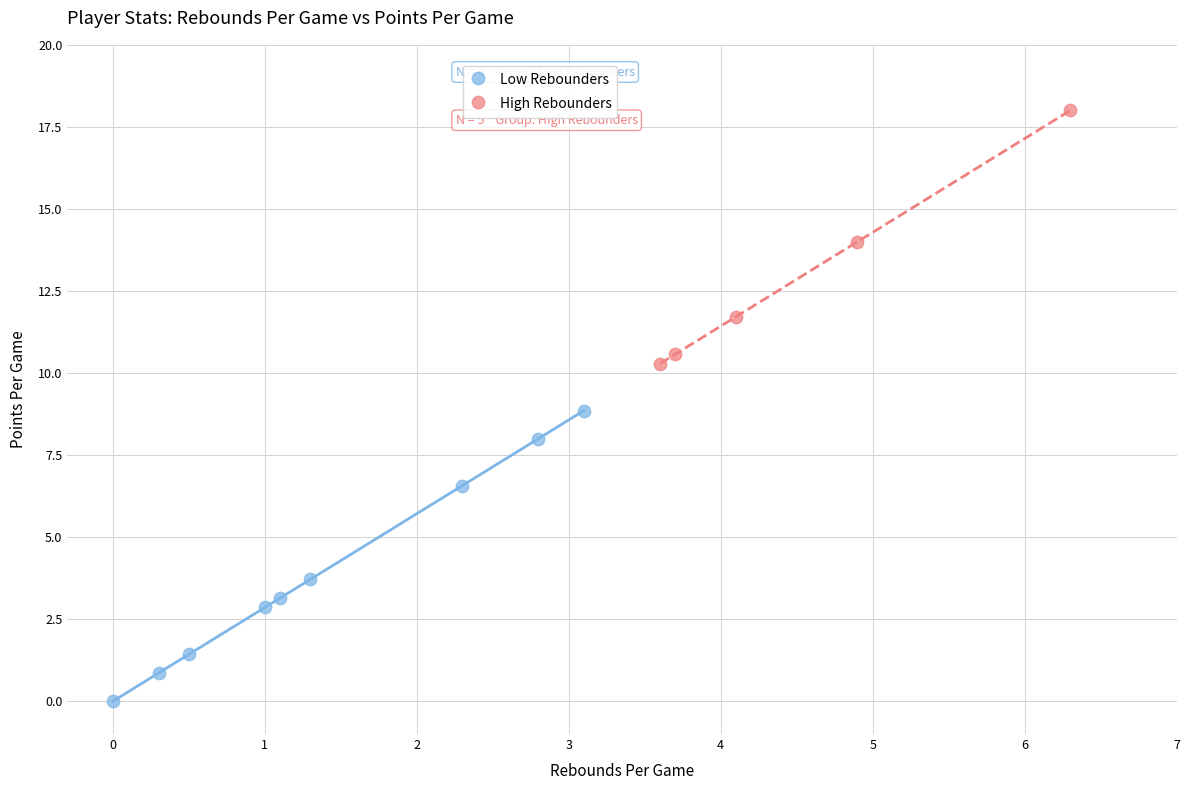

Which series contains the highest Y value?

High Rebounders